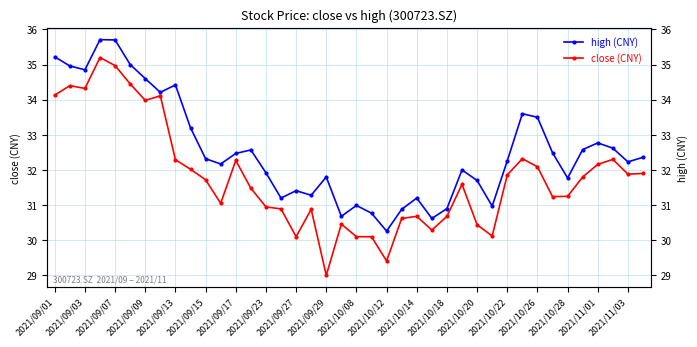

What is the spread (max minus min) of values at 21?

0.7